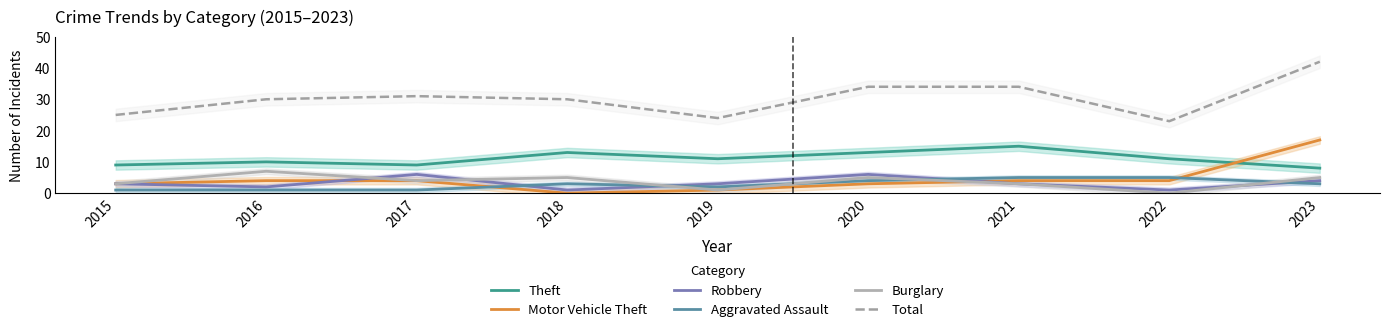

True or false: Total and Motor Vehicle Theft cross at least once.

False